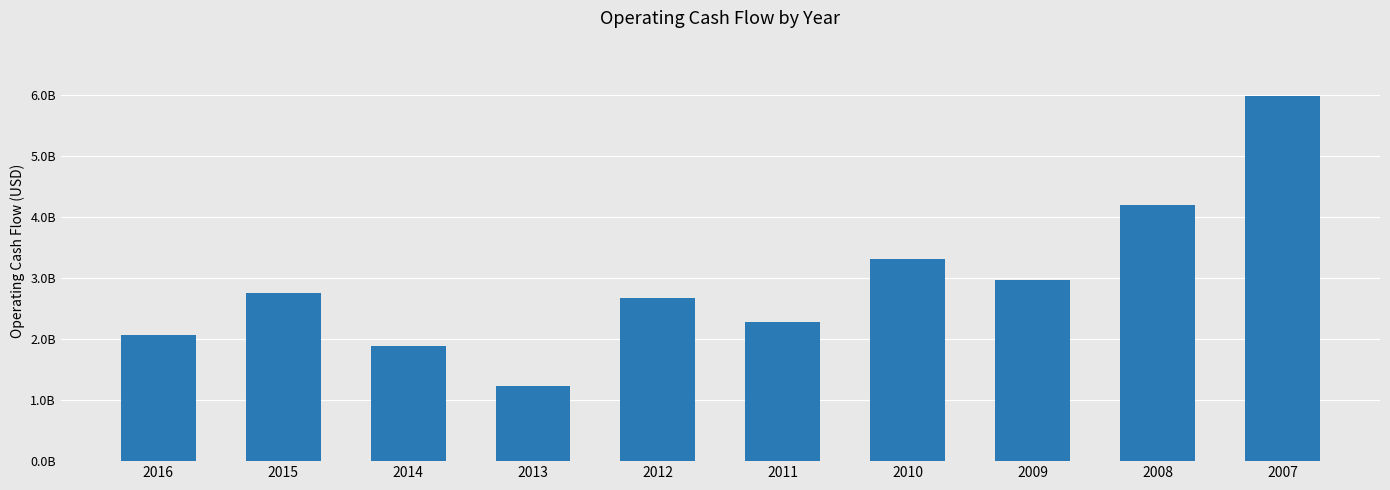

List the labels in order of value, largest first.

2007, 2008, 2010, 2009, 2015, 2012, 2011, 2016, 2014, 2013